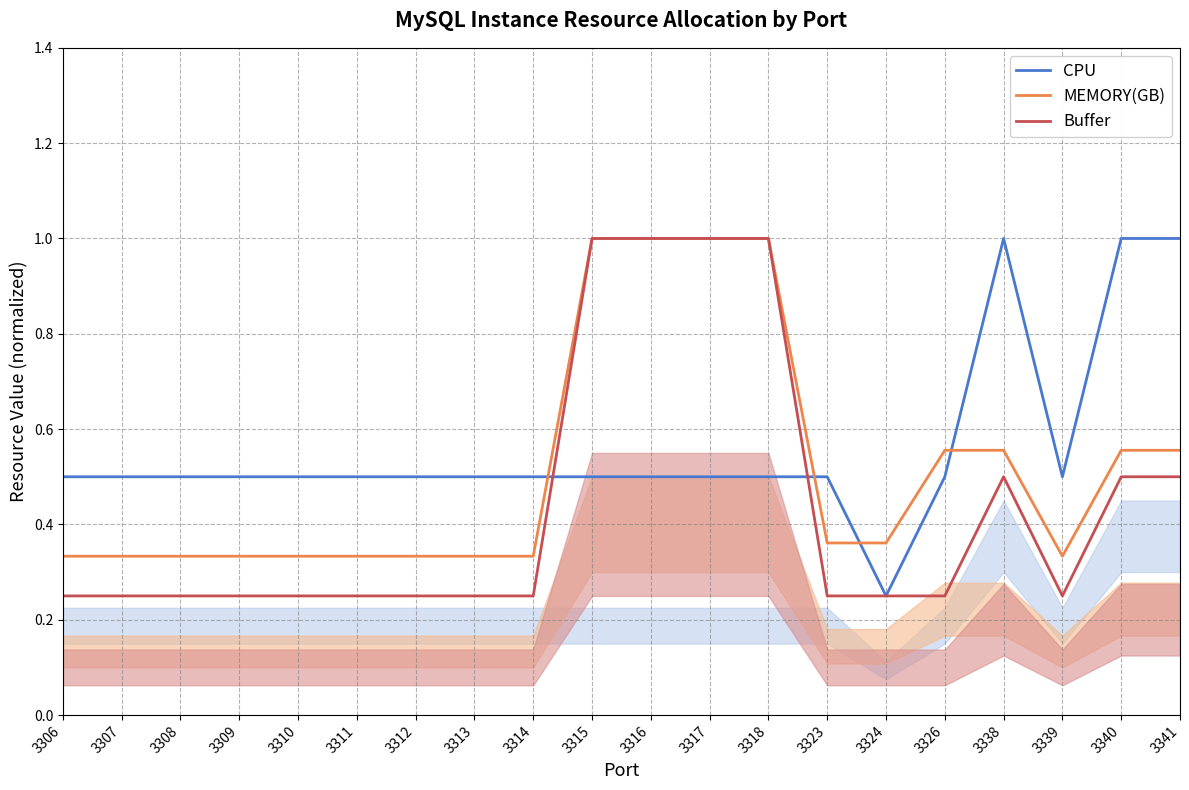

Is it true that MEMORY(GB) equals 0.2 at 3306?

False